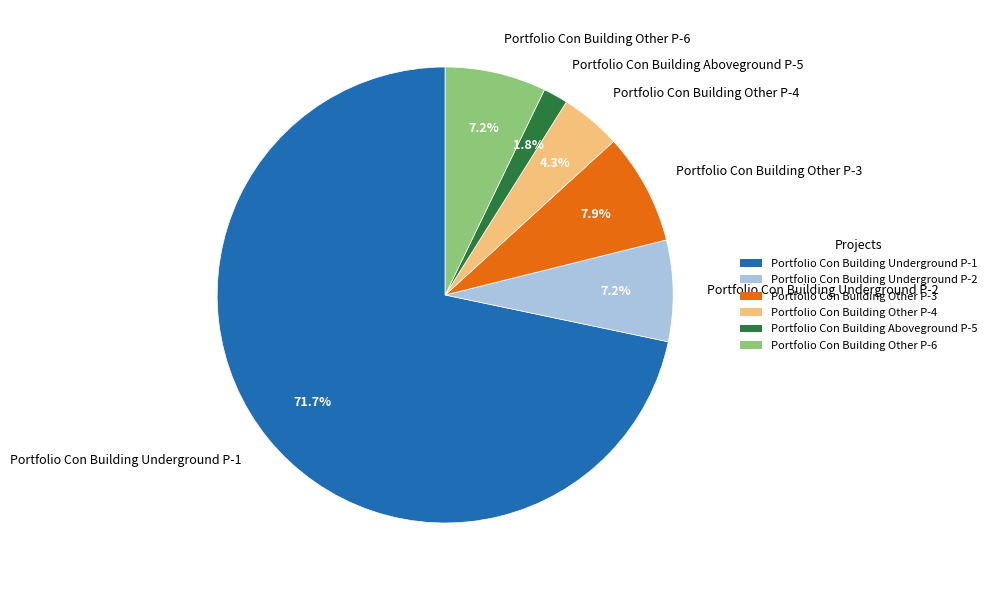

Is it true that Portfolio Con Building Underground P-2 is 7% of the pie?

True